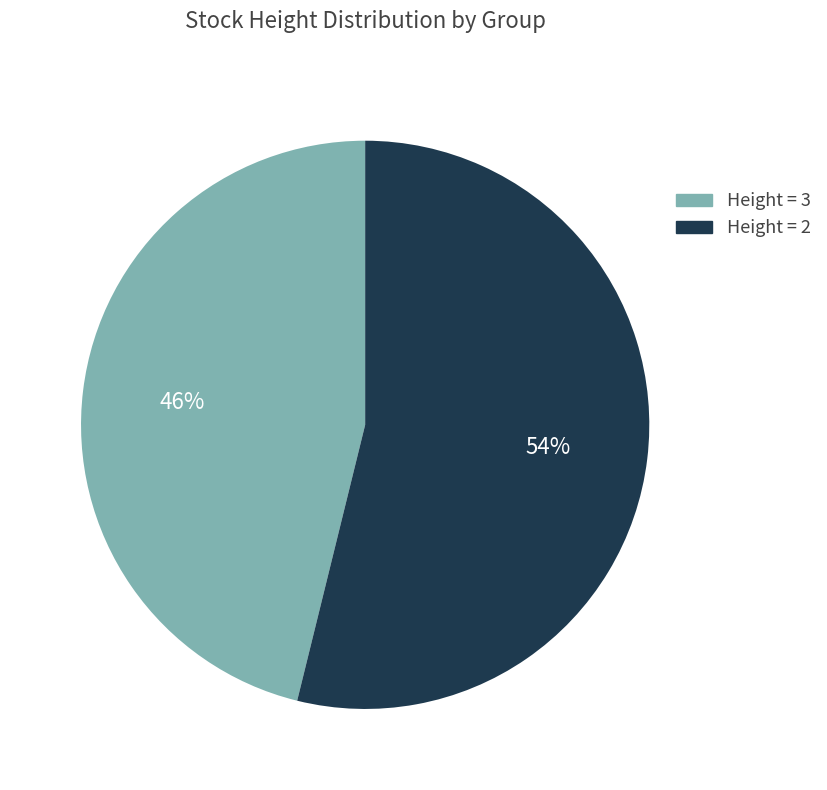

What is the ratio of the value at Height = 3 to the value at Height = 2?

0.9